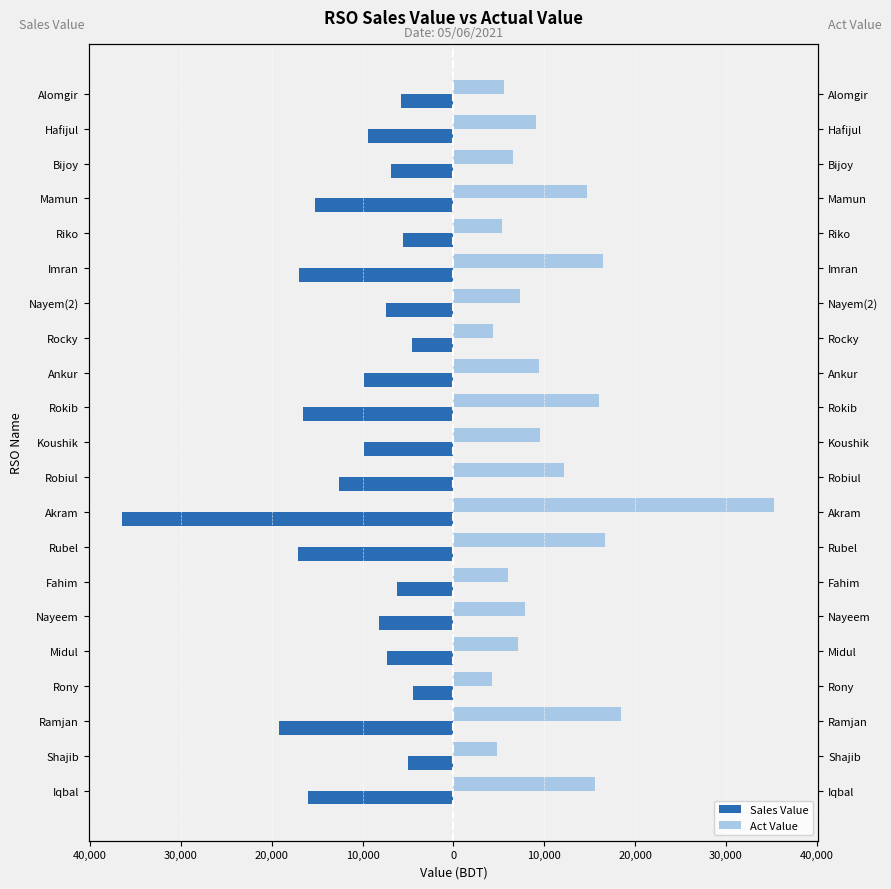

Which series has the widest spread of values?

Sales Value